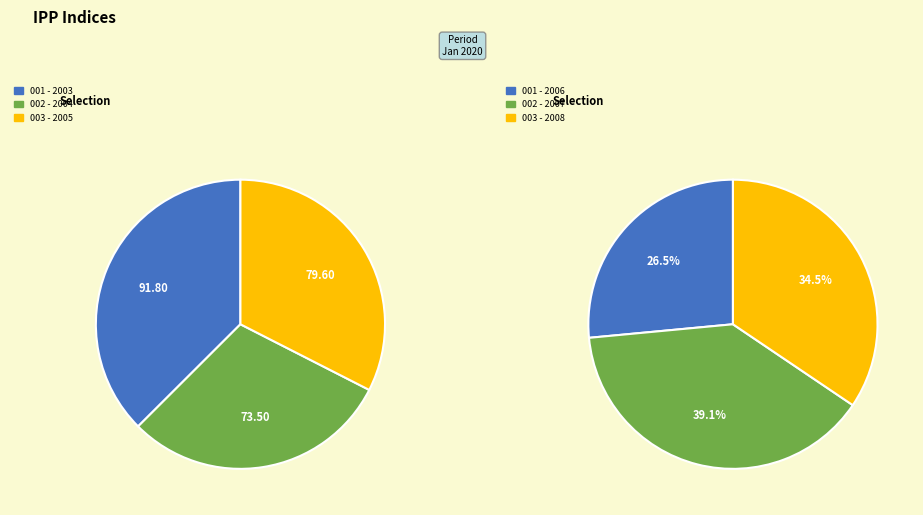

Is there a majority slice in this chart?

No